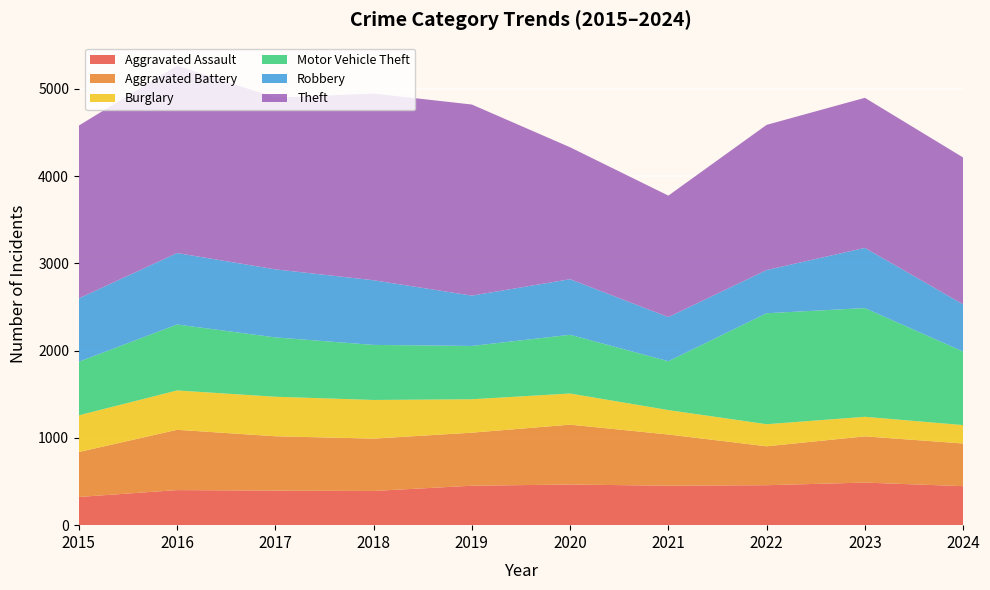

Reading left to right, list all the values displayed in this chart.

Aggravated Assault: 2015=323	2016=402	2017=396	2018=392	2019=452	2020=466	2021=452	2022=458	2023=488	2024=447
Aggravated Battery: 2015=515	2016=691	2017=623	2018=600	2019=608	2020=686	2021=587	2022=446	2023=530	2024=489
Burglary: 2015=421	2016=451	2017=453	2018=443	2019=383	2020=357	2021=280	2022=253	2023=224	2024=211
Motor Vehicle Theft: 2015=614	2016=756	2017=680	2018=631	2019=611	2020=673	2021=560	2022=1272	2023=1246	2024=843
Robbery: 2015=726	2016=819	2017=780	2018=741	2019=577	2020=637	2021=506	2022=495	2023=690	2024=541
Theft: 2015=1981	2016=2148	2017=1968	2018=2140	2019=2190	2020=1512	2021=1392	2022=1664	2023=1720	2024=1683